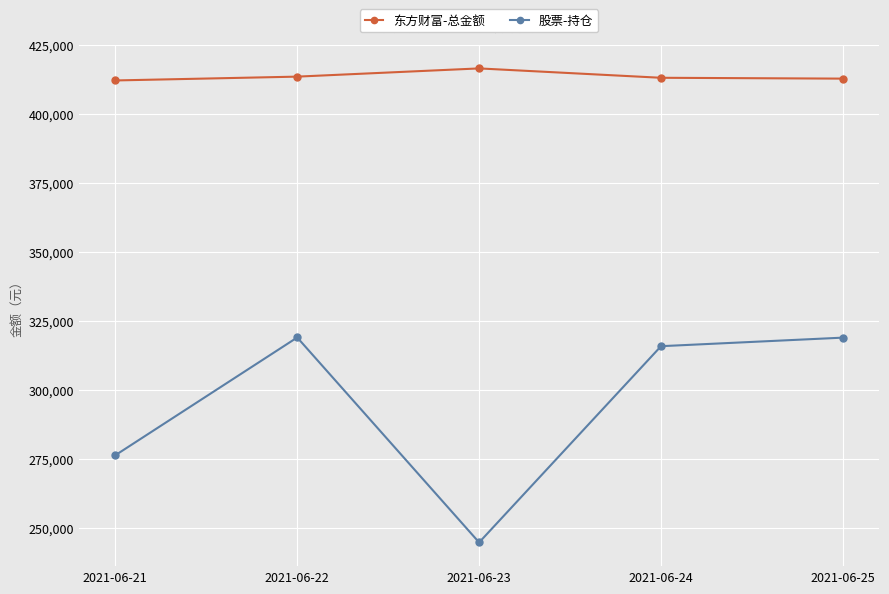

Between 2021-06-21 and 2021-06-22, which series saw the biggest shift?

股票-持仓